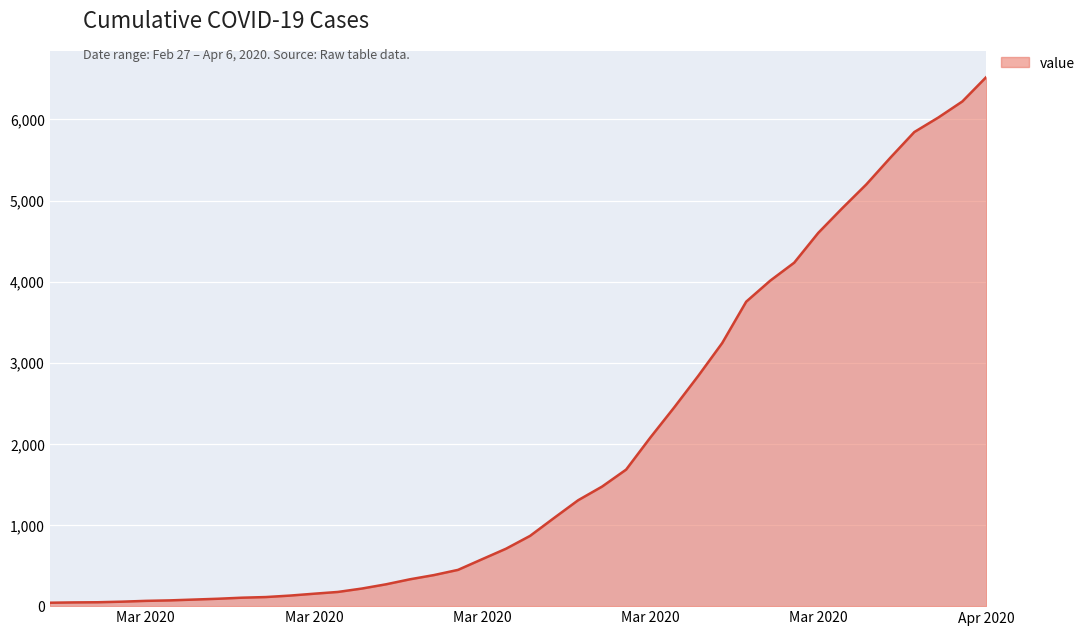

What is the difference between the maximum and minimum values?

6481